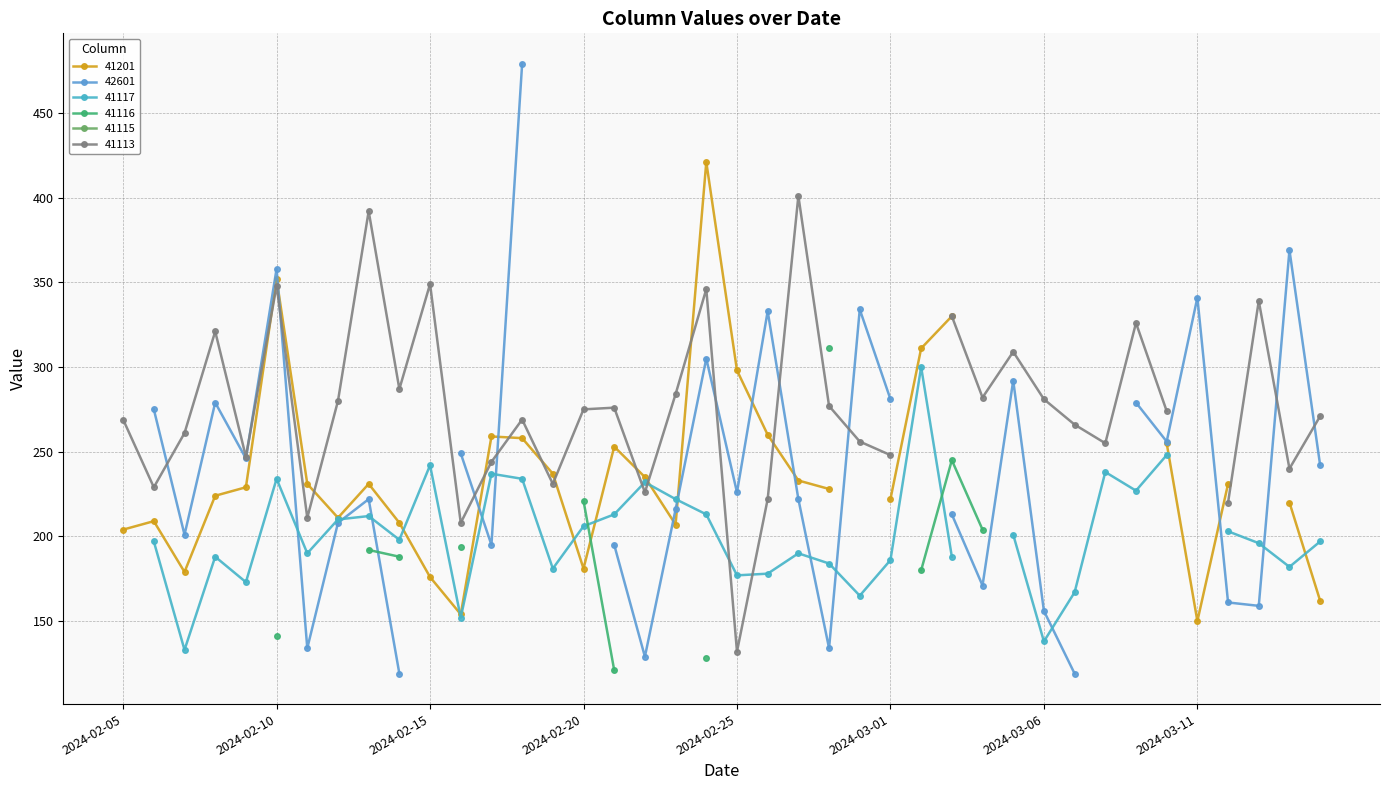

How many data points in 42601 are above 216?

19